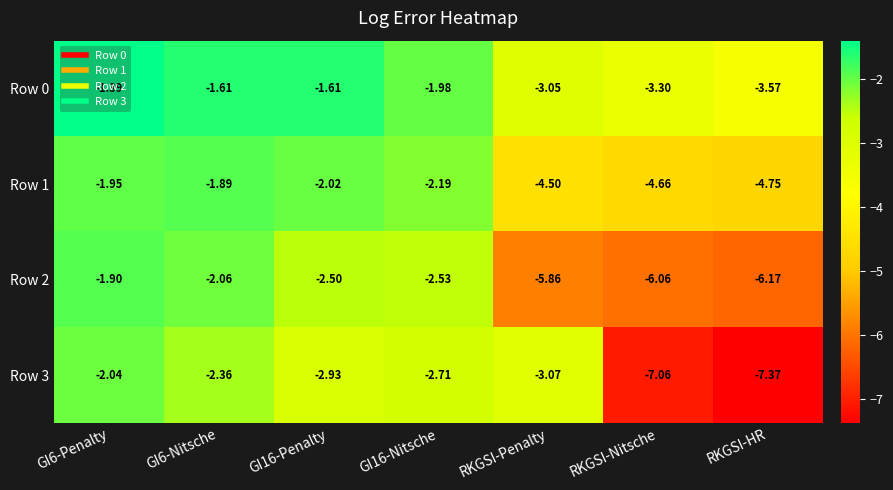

Which category has the lowest value across all series?

RKGSI-HR